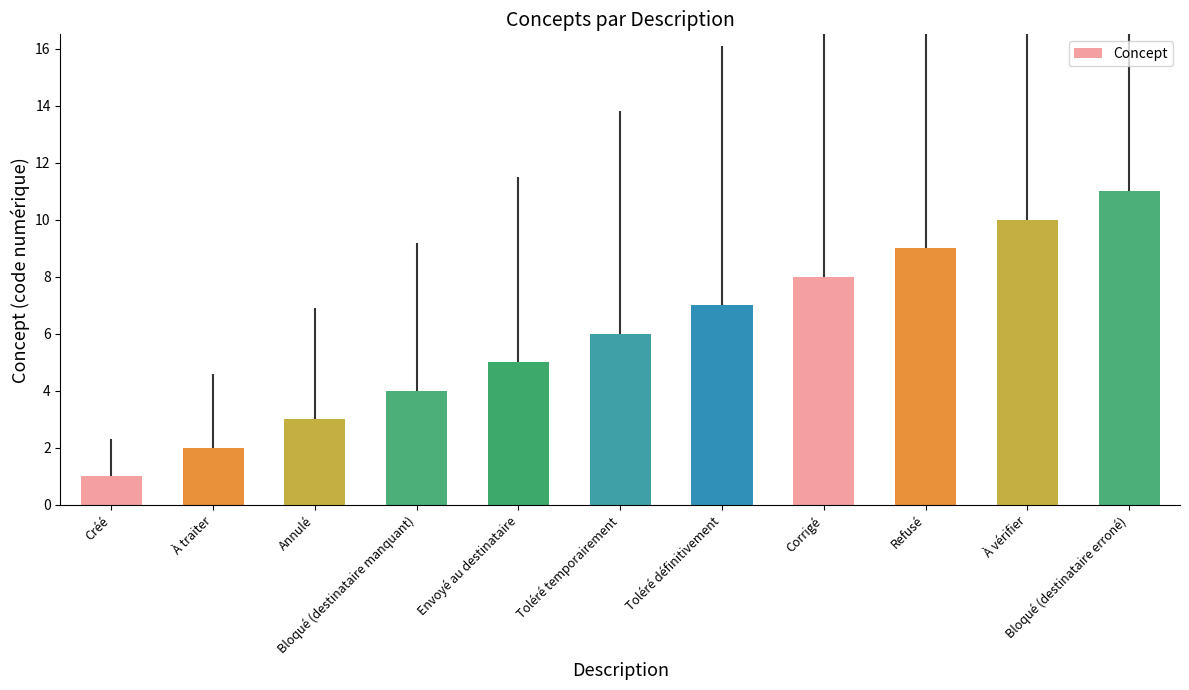

Reading left to right, list all the values displayed in this chart.

1	2	3	4	5	6	7	8	9	10	11